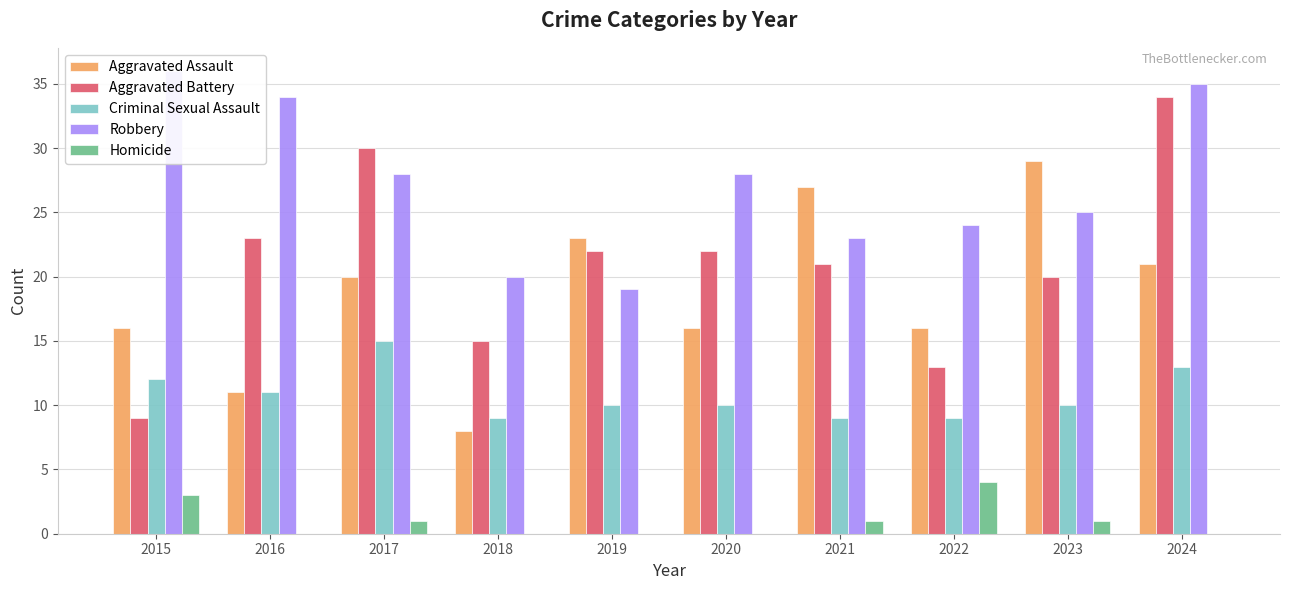

The value of Criminal Sexual Assault at 2024 is 13. True or false?

True